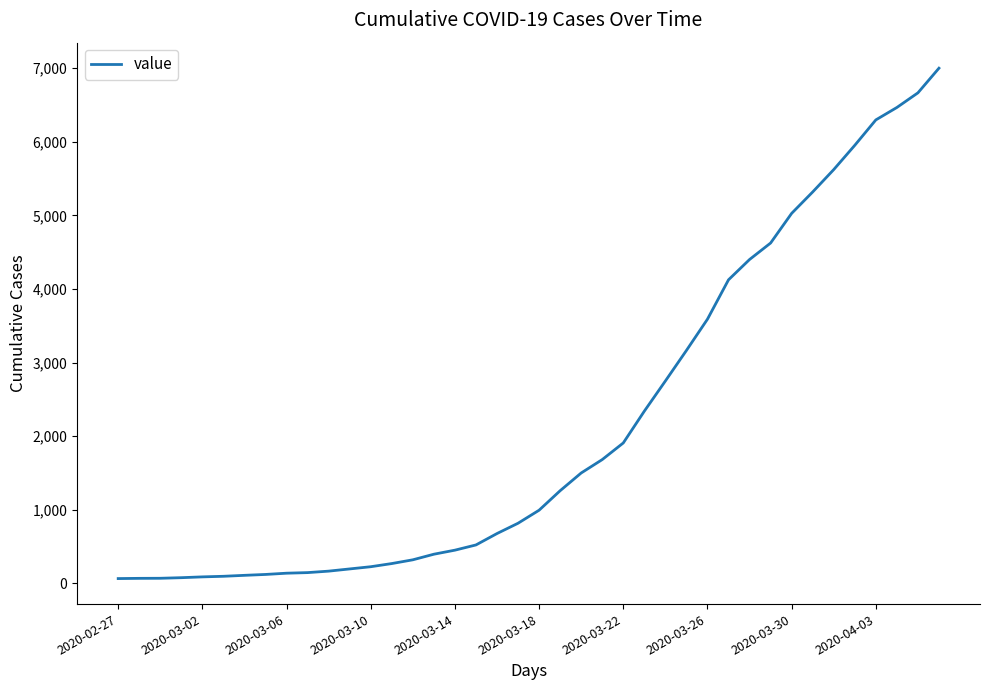

What is the greatest value displayed?

7001